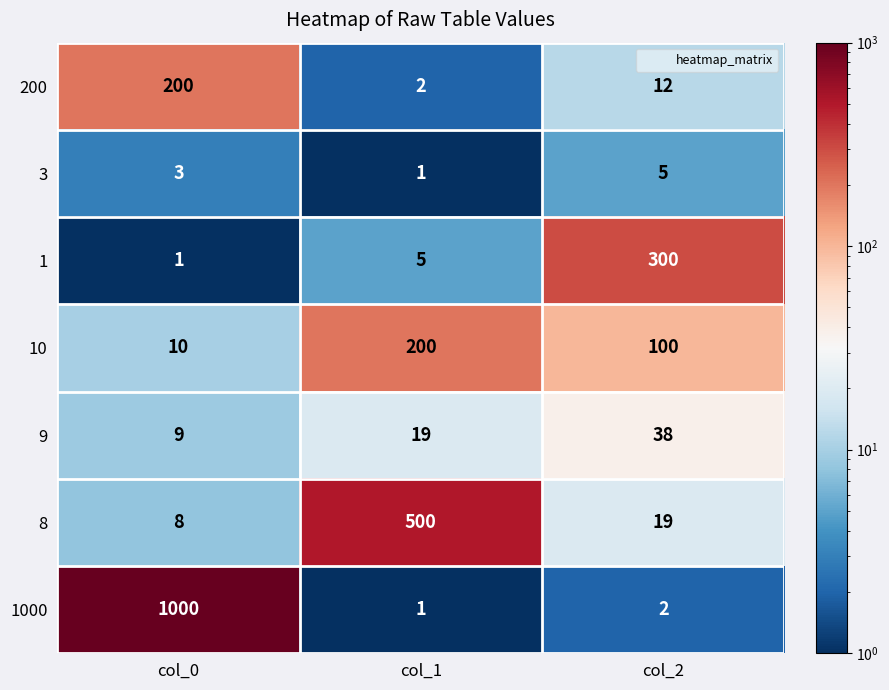

Count the 10 values in the range 10 to 200.

3